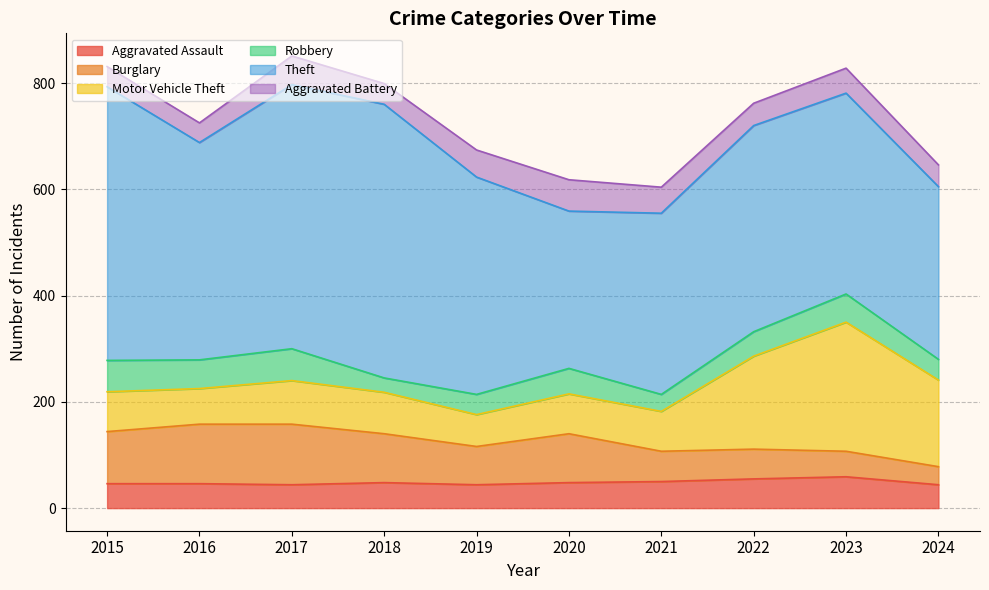

The value of Aggravated Battery at 2024 is 41. True or false?

True